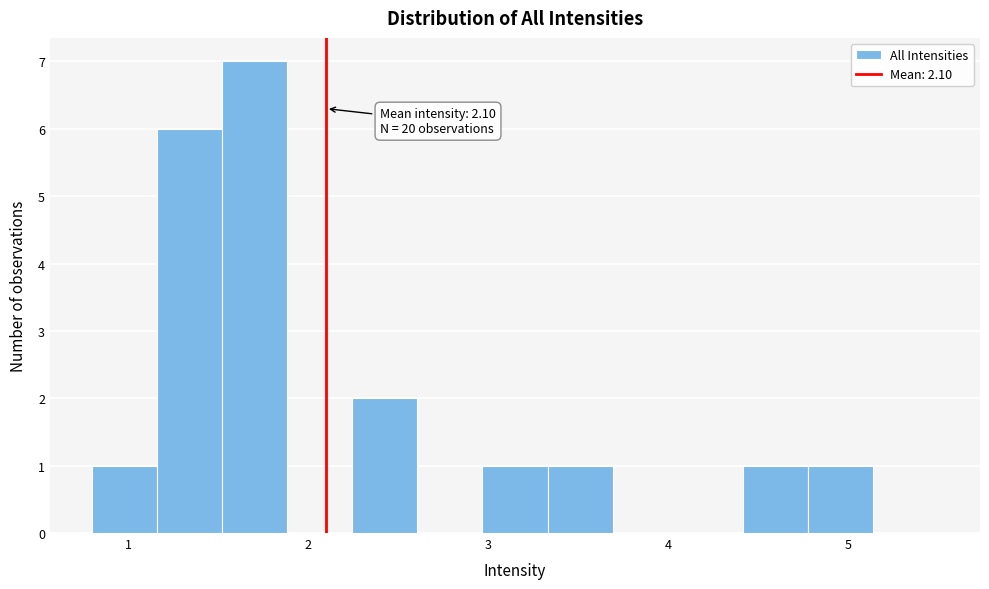

Read against the x-axis, roughly where is the centre of the tallest bar?

1.7